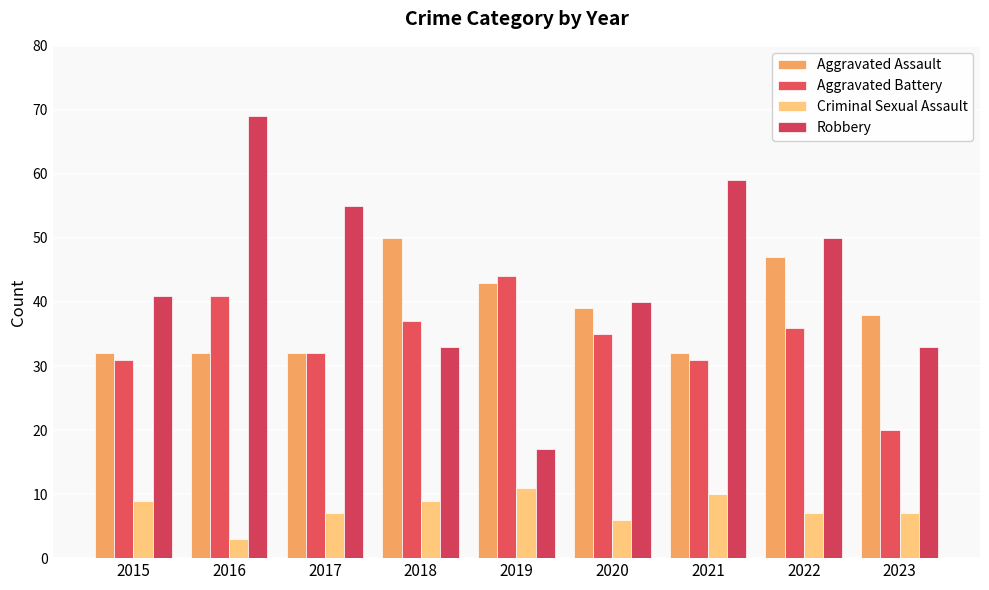

What is the smallest value displayed?

3